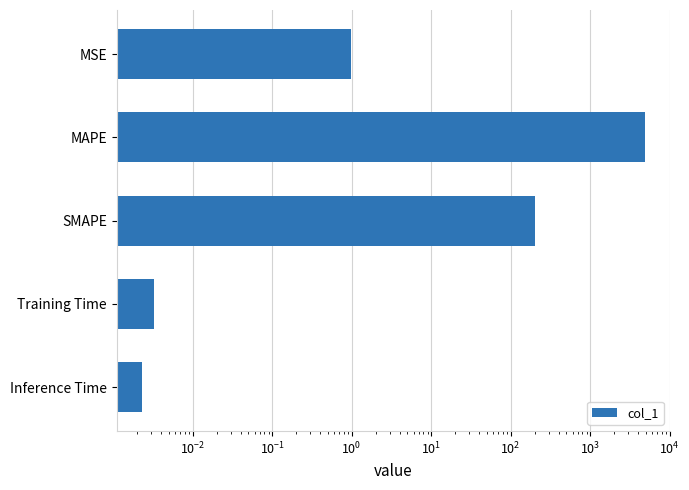

Reading left to right, extract all data points from this chart.

1.0	4867.7	200.0	0.0	0.0